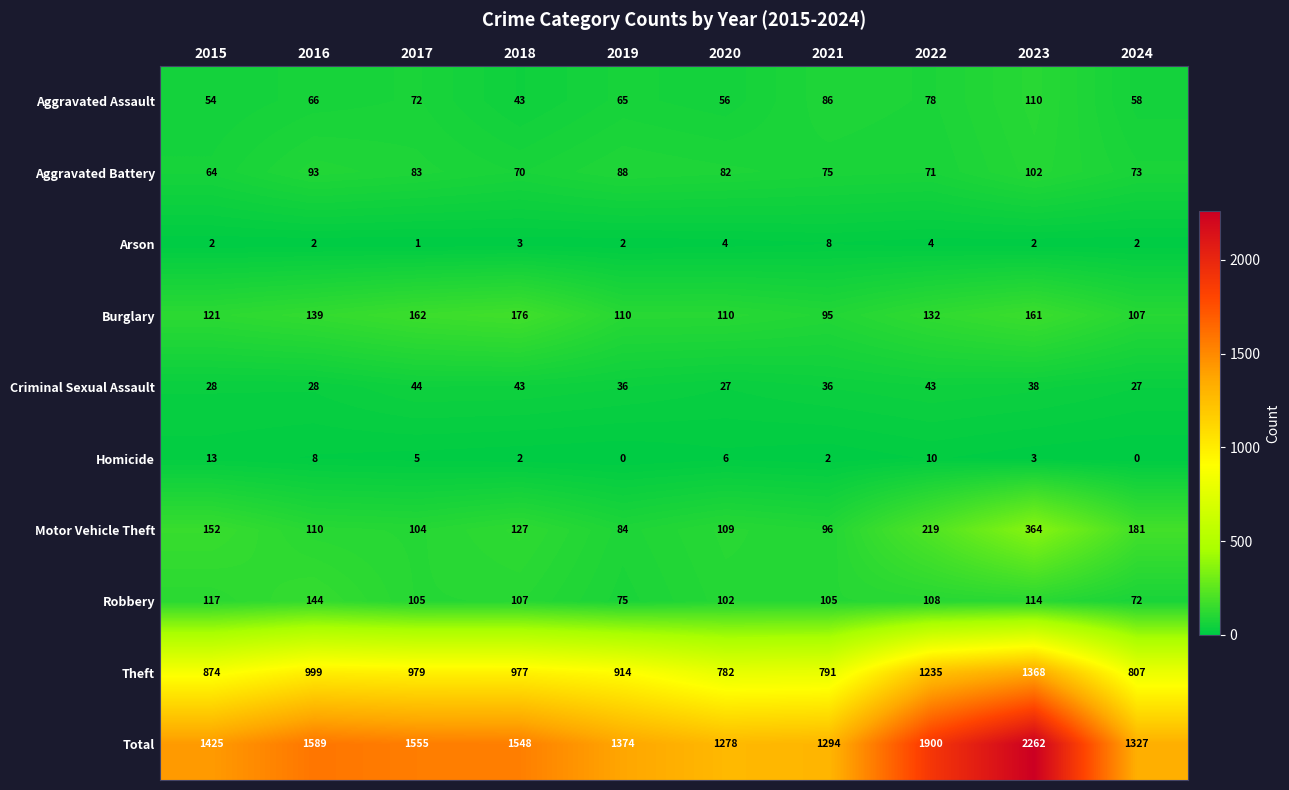

What is the average value of the Total series?

1555